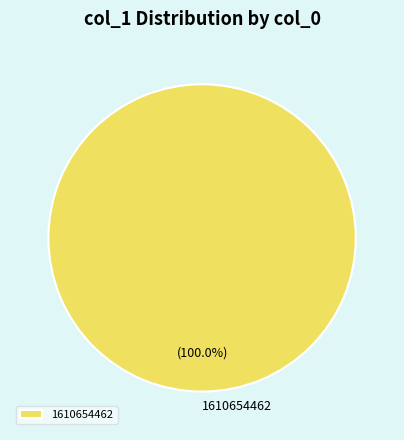

Does 1610654462 represent more than half of the total?

Yes